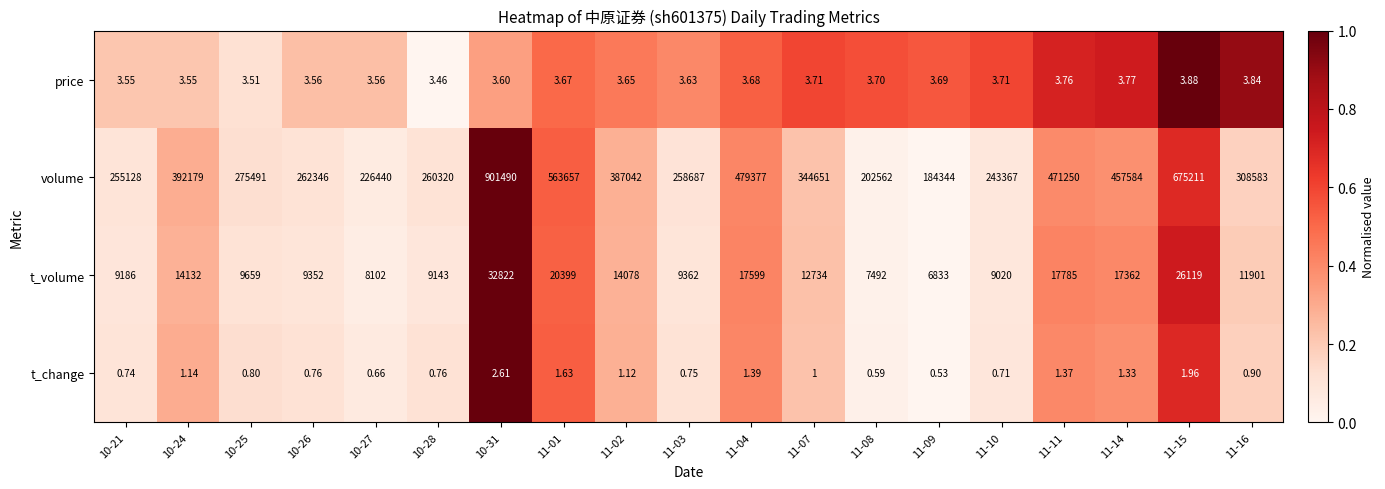

What is the difference between the highest and lowest values at 11-04?

479375.6